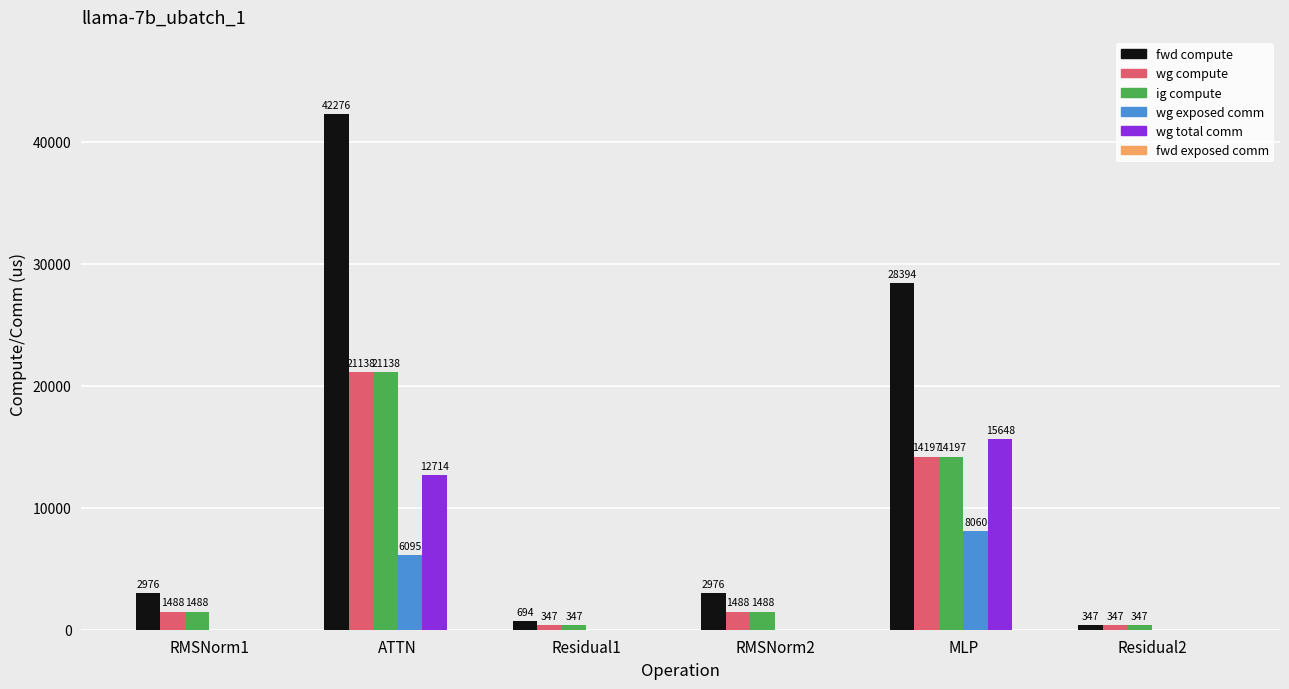

At which category is the sum across all series the highest?

ATTN